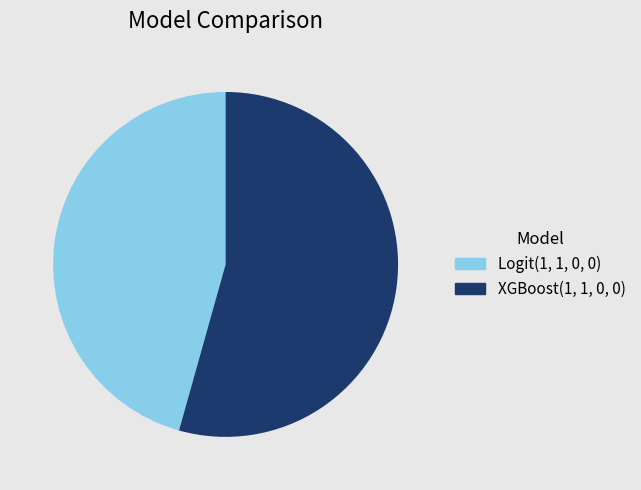

Which has a higher value, Logit(1, 1, 0, 0) or XGBoost(1, 1, 0, 0)?

XGBoost(1, 1, 0, 0)